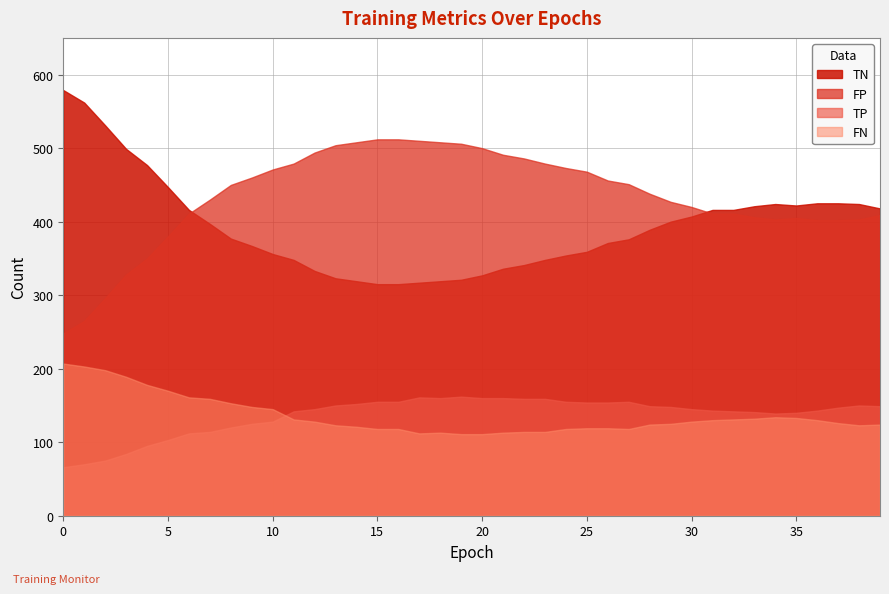

True or false: TN and FN cross at least once.

False